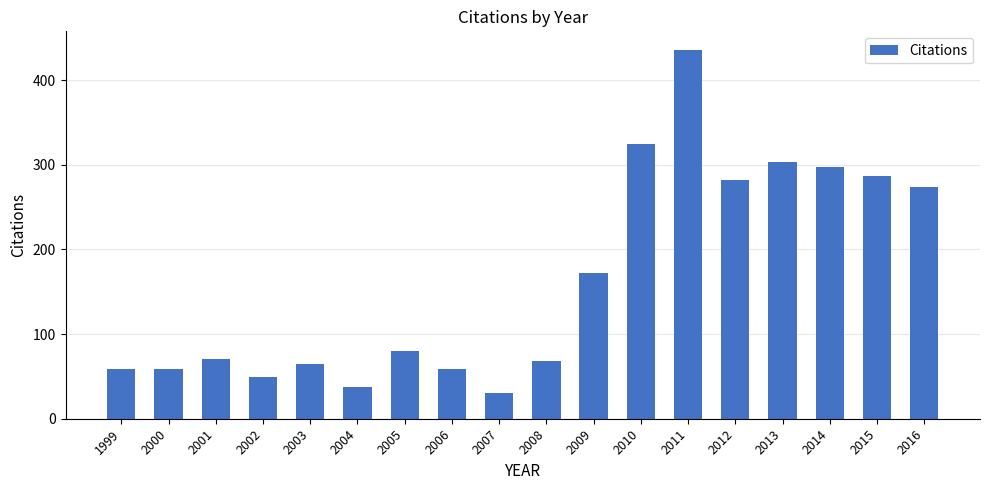

What is the difference between the values at 2011 and 2014?

138